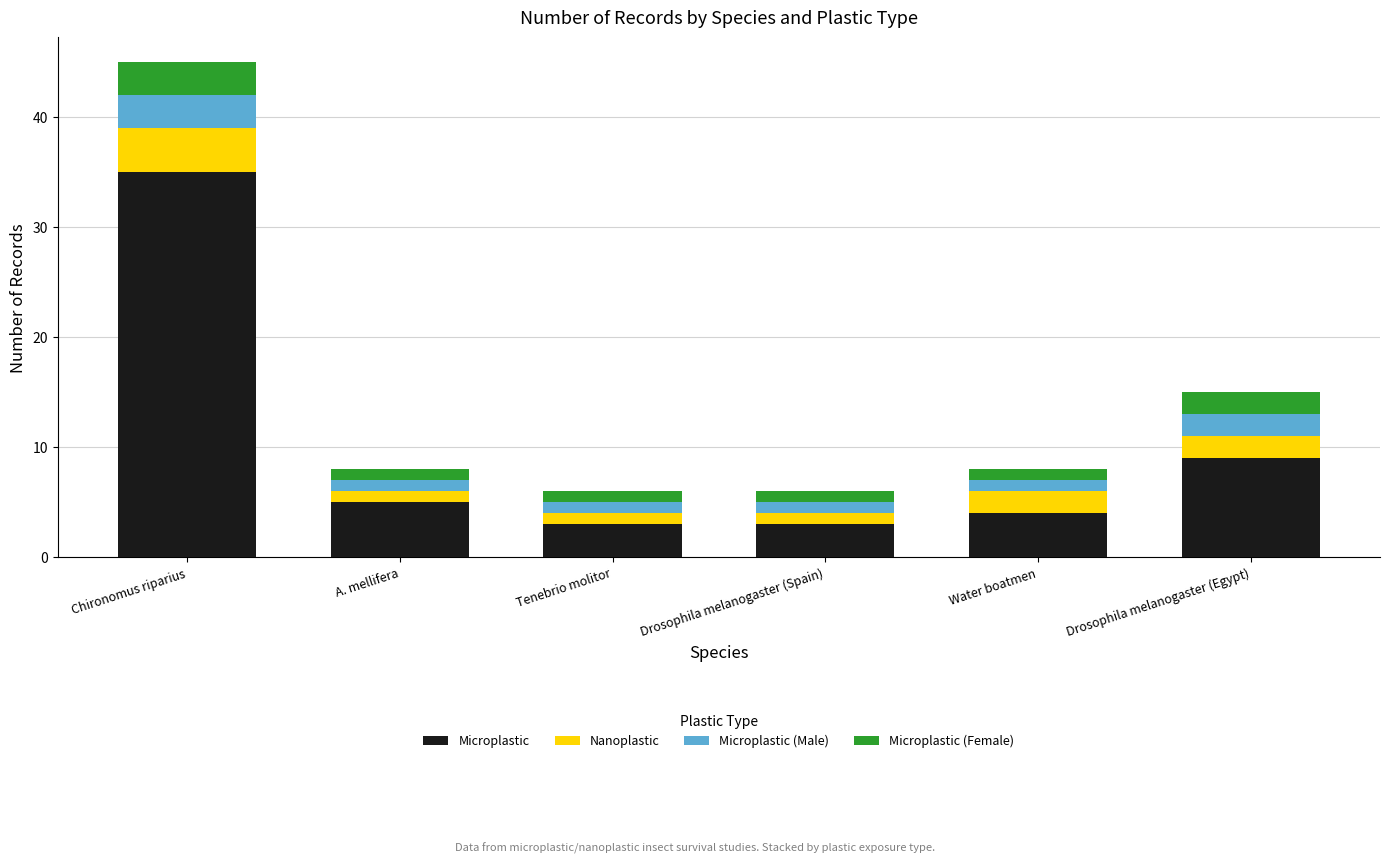

What is the highest value of the Microplastic series?

35